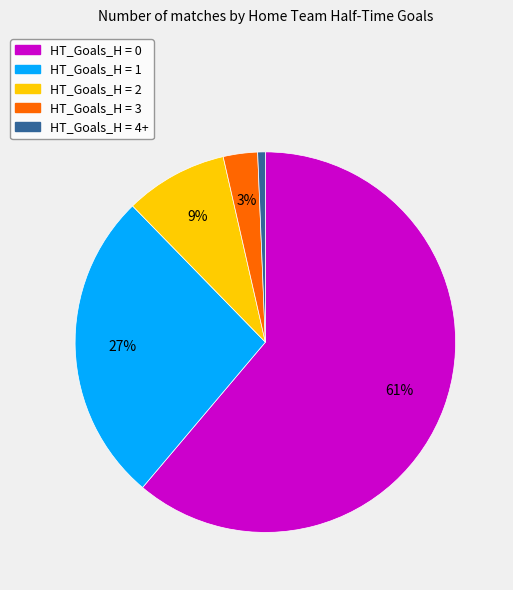

Rank the categories by value from highest to lowest.

HT_Goals_H = 0, HT_Goals_H = 1, HT_Goals_H = 2, HT_Goals_H = 3, HT_Goals_H = 4+